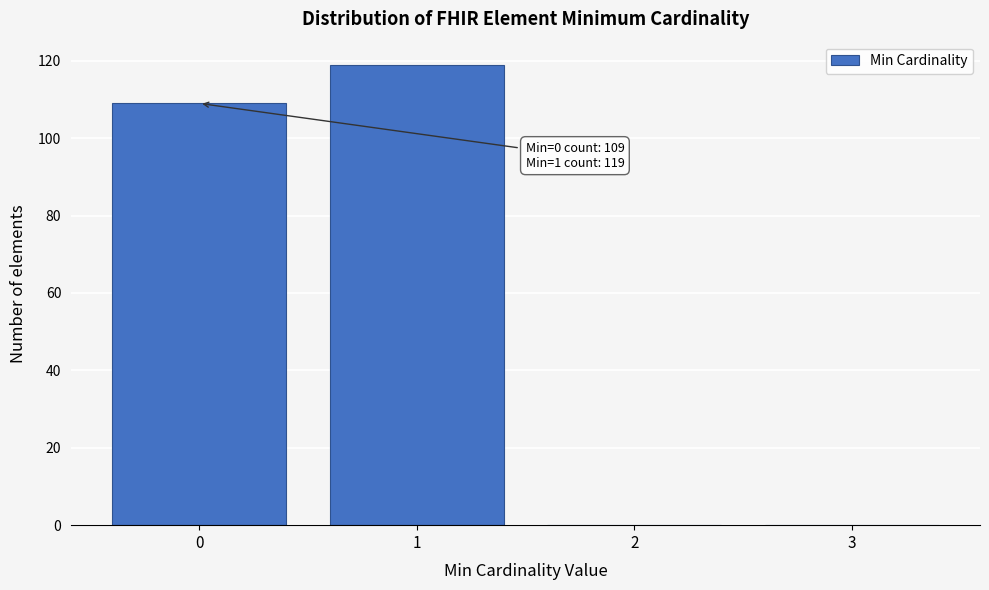

Reading left to right, extract all data points from this chart.

0=109	1=119	2=0	3=0